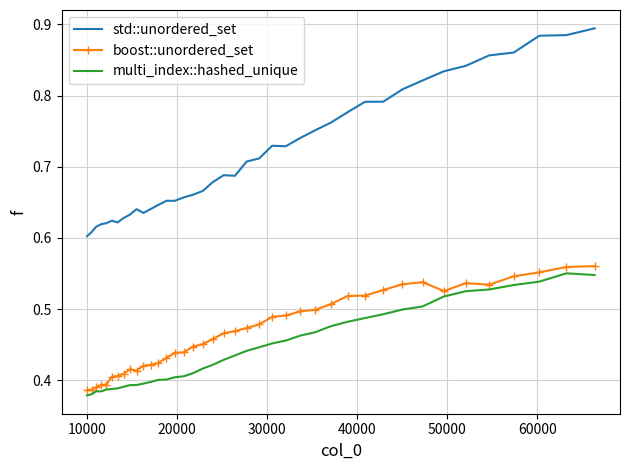

Which series has the widest spread of values?

std::unordered_set